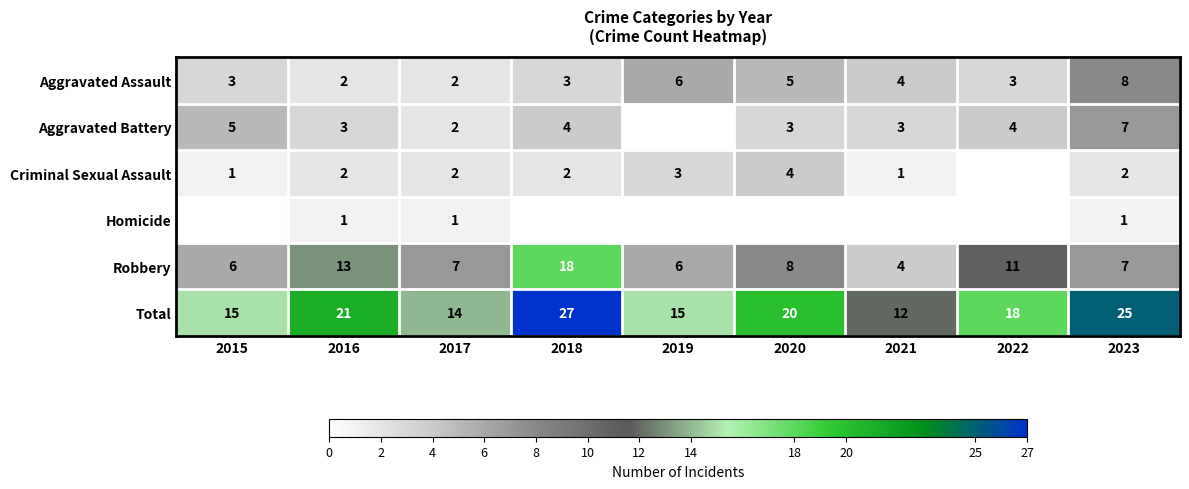

How many data points does each series have?

9